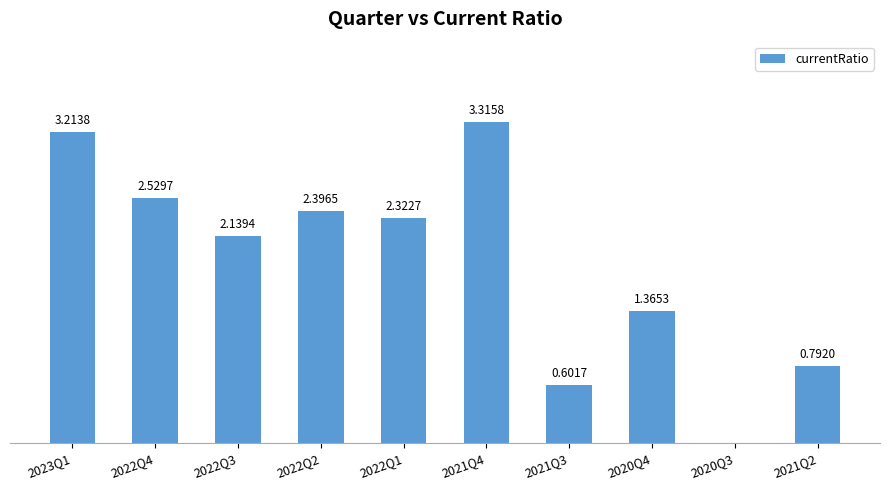

Between 2022Q3 and 2023Q1, which is larger?

2023Q1